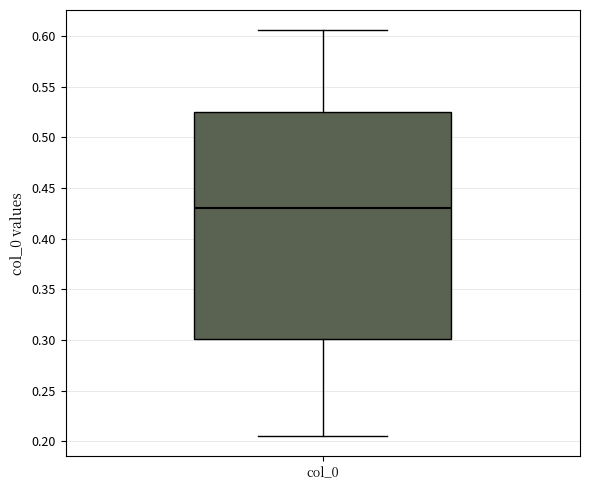

Read this box plot against the y-axis: the position of the median line, the range covered by the box, and the ends of both whiskers. The values are not printed on the chart, so give them approximately, as read against the axis.

median 0.430, box 0.300 to 0.525, whiskers 0.205 to 0.605